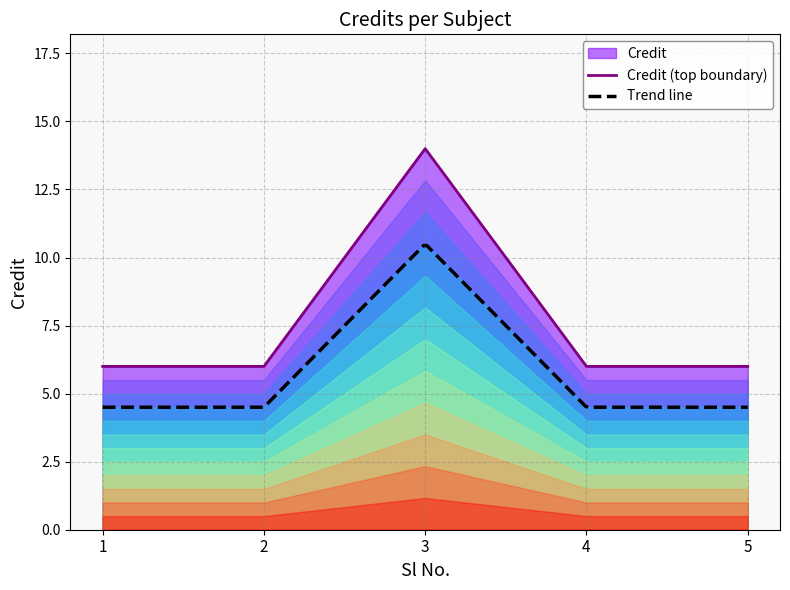

How many points are higher than both their immediate neighbors (excluding endpoints)?

1